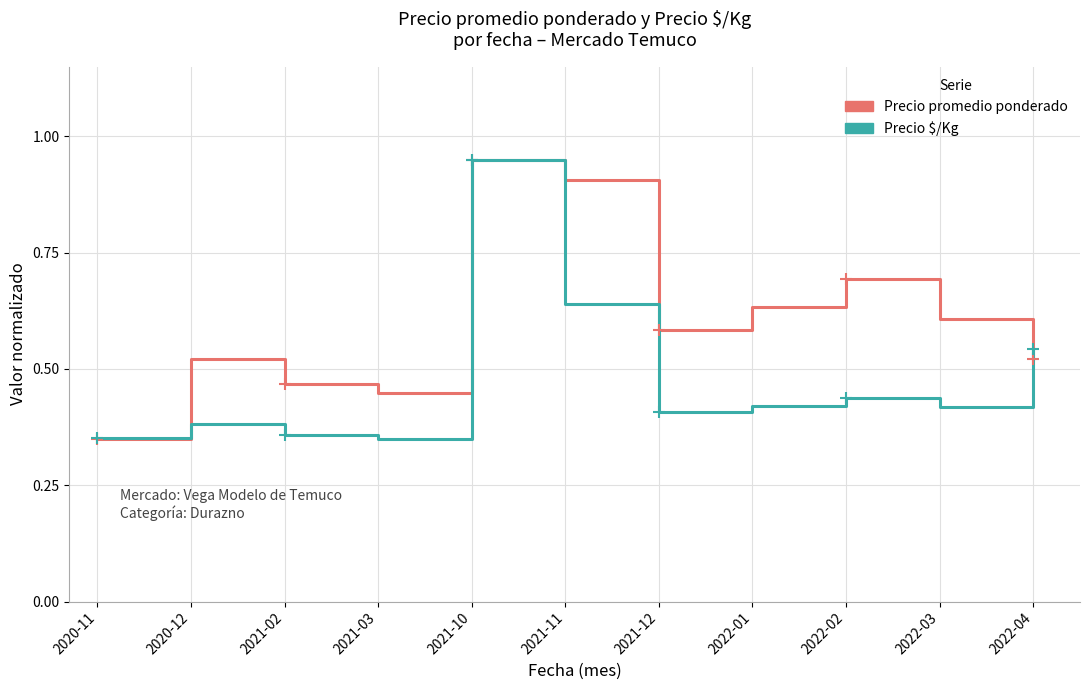

At which label does Precio promedio ponderado reach its minimum?

2020-11